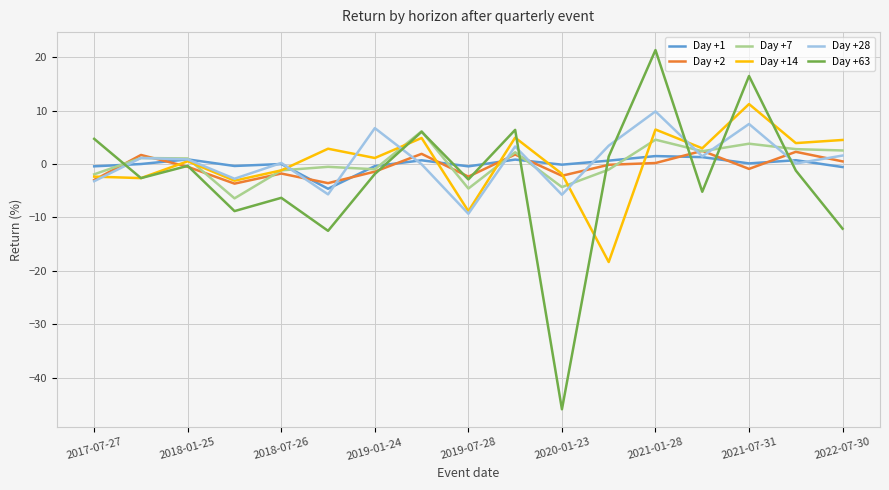

How many lines are shown in the chart?

6